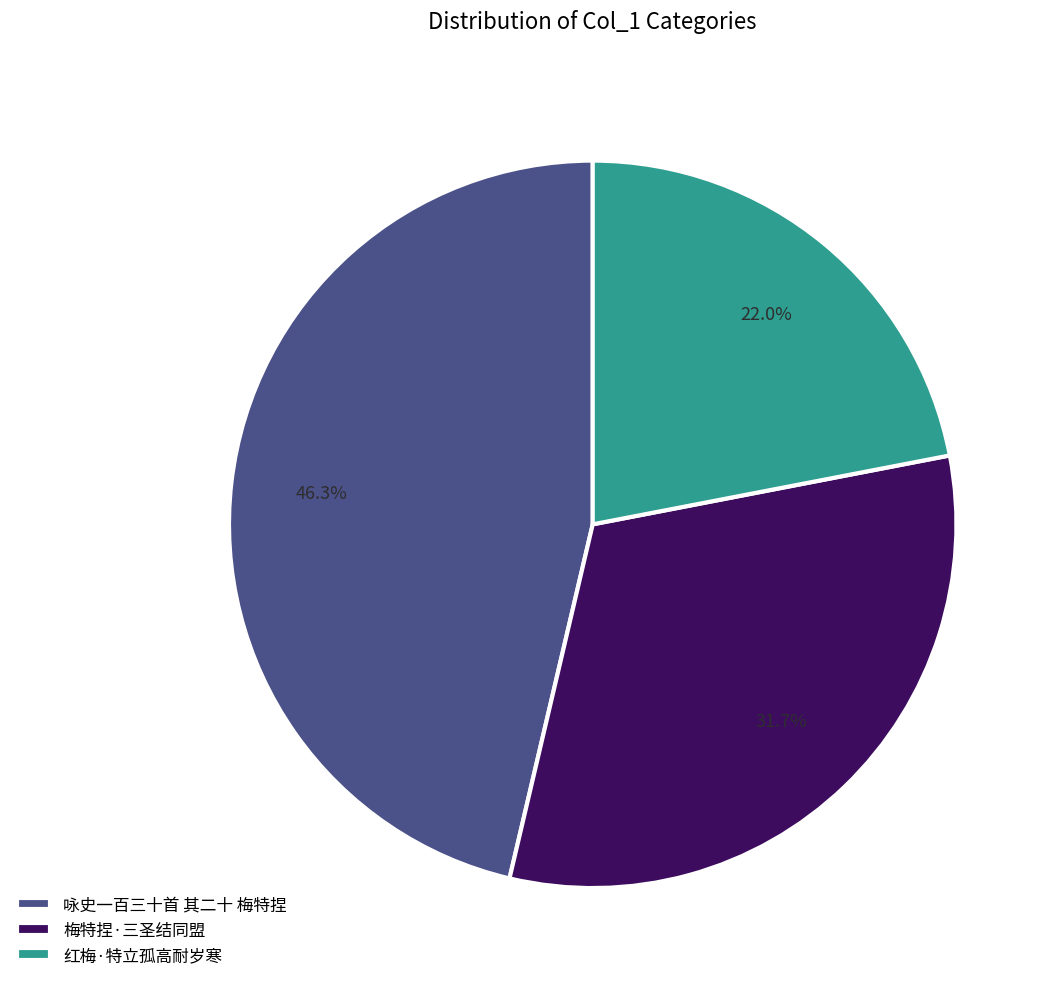

To the nearest percent, what portion does 咏史一百三十首 其二十 梅特捏 represent?

46%